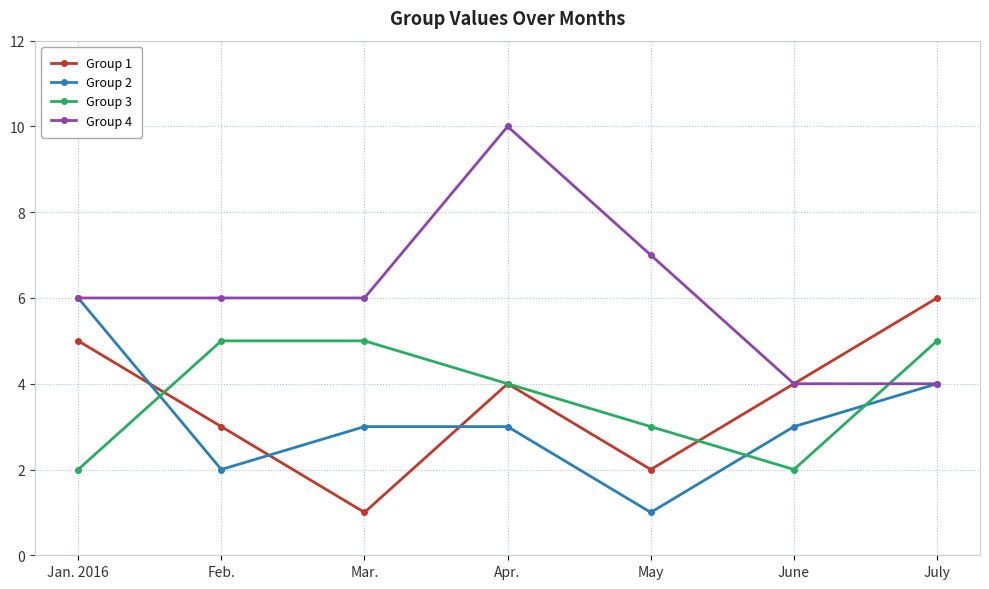

At how many categories does at least one series exceed 8?

1